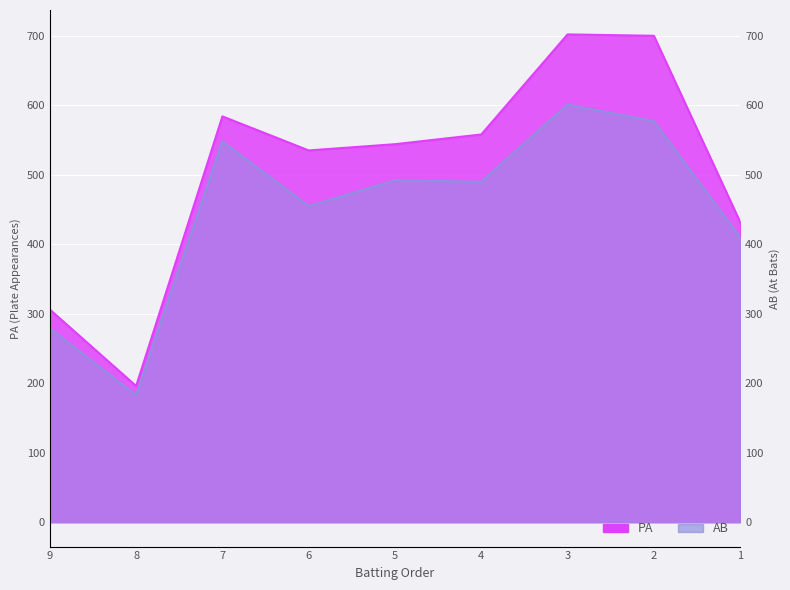

Count the number of data series in this chart.

2